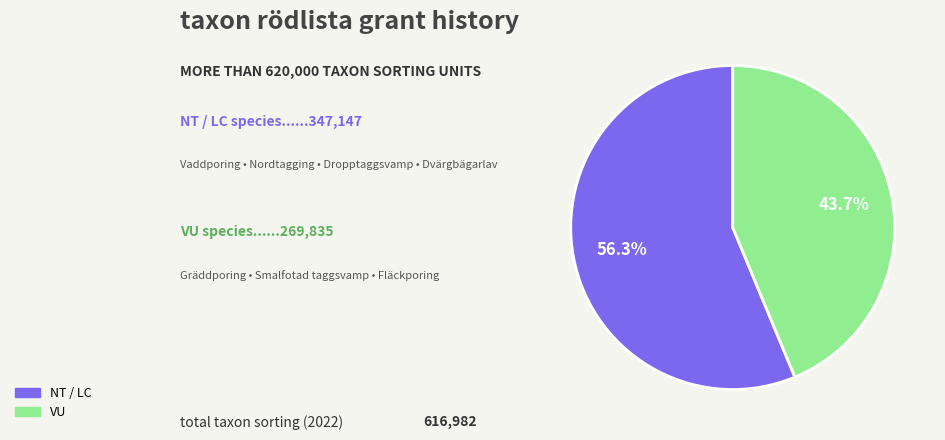

Is there a majority slice in this chart?

Yes